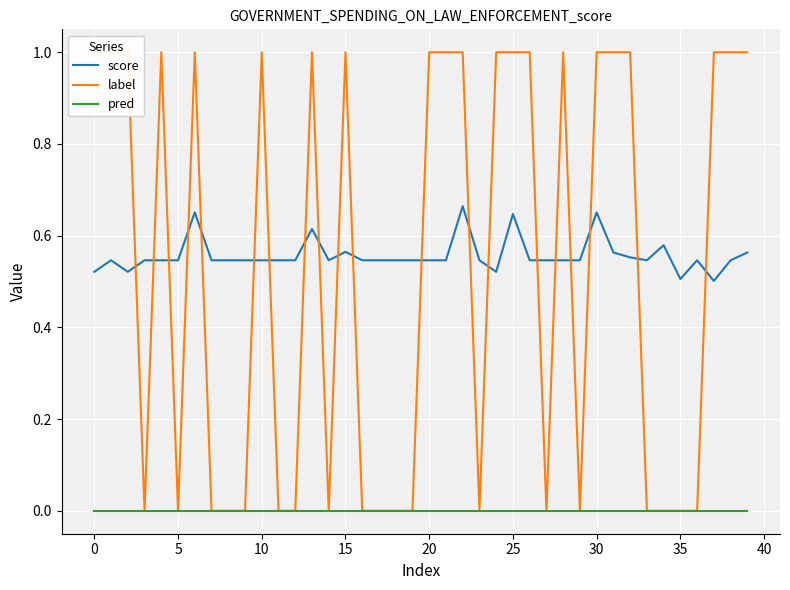

True or false: score and pred intersect in this chart.

False